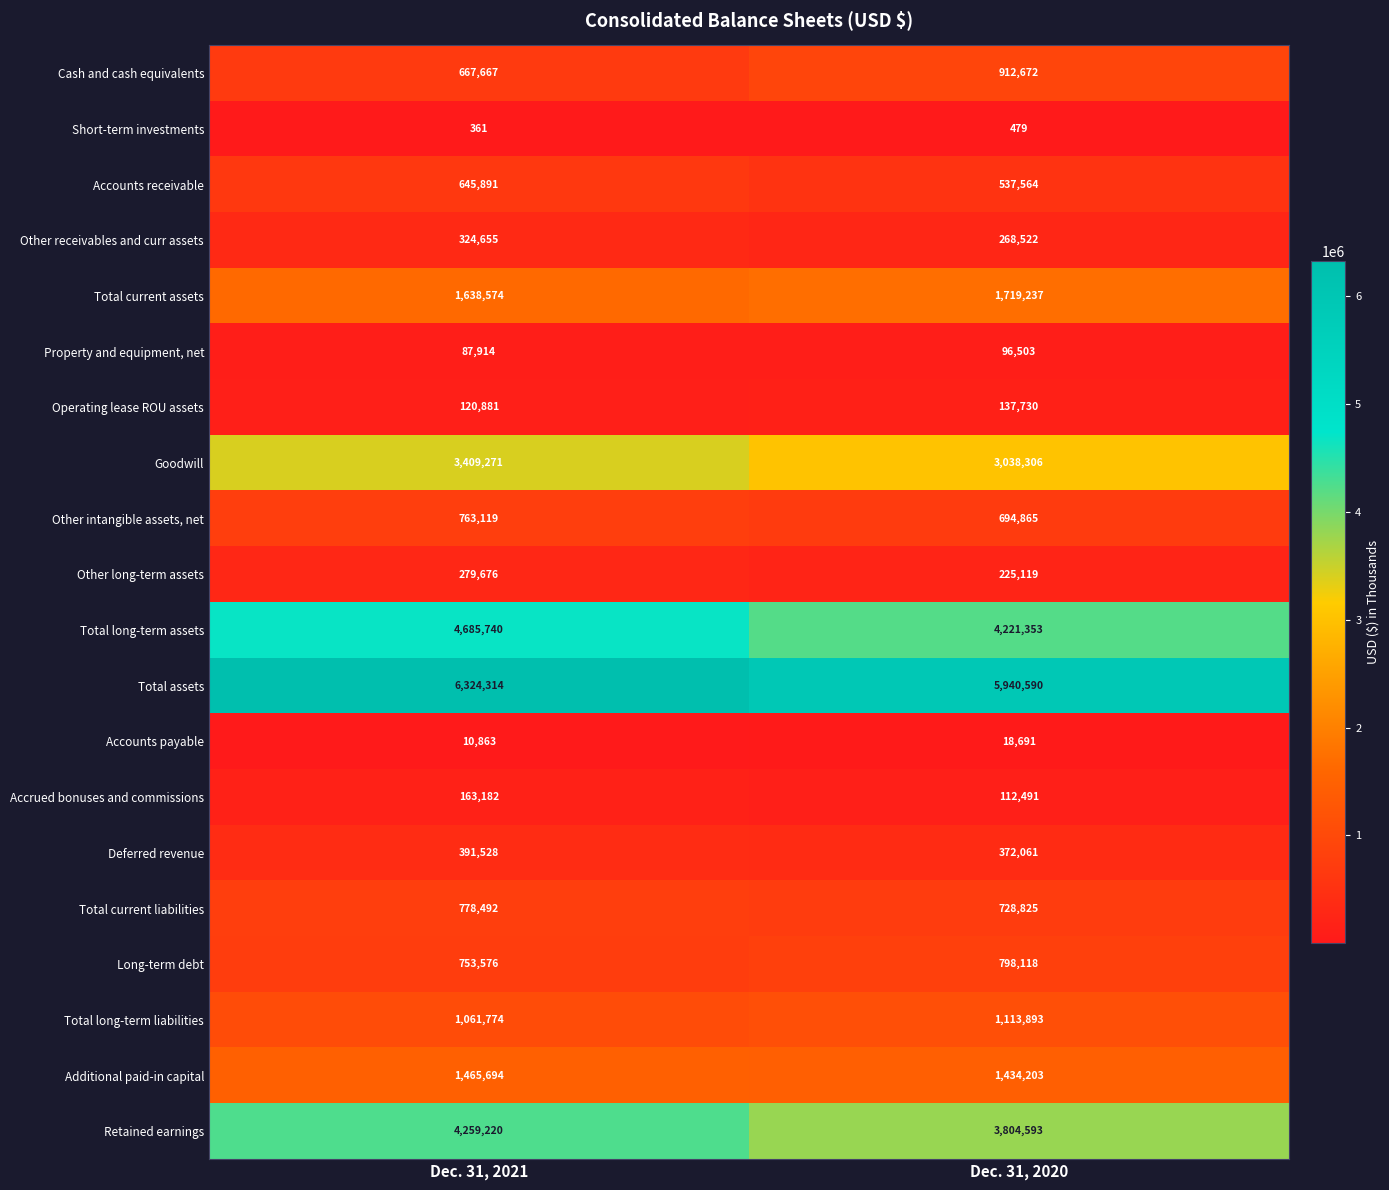

What is the greatest value displayed?

6324314